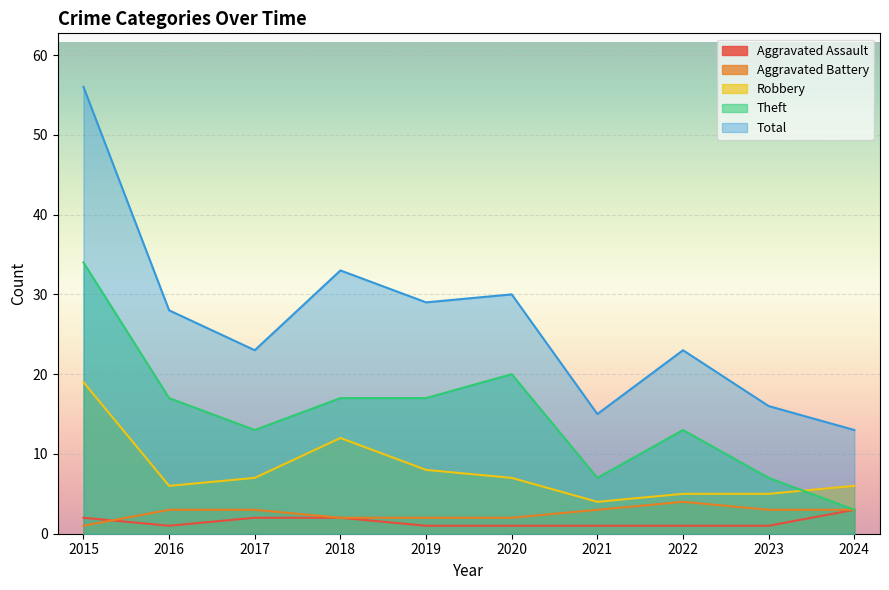

Which series has the widest spread of values?

Total